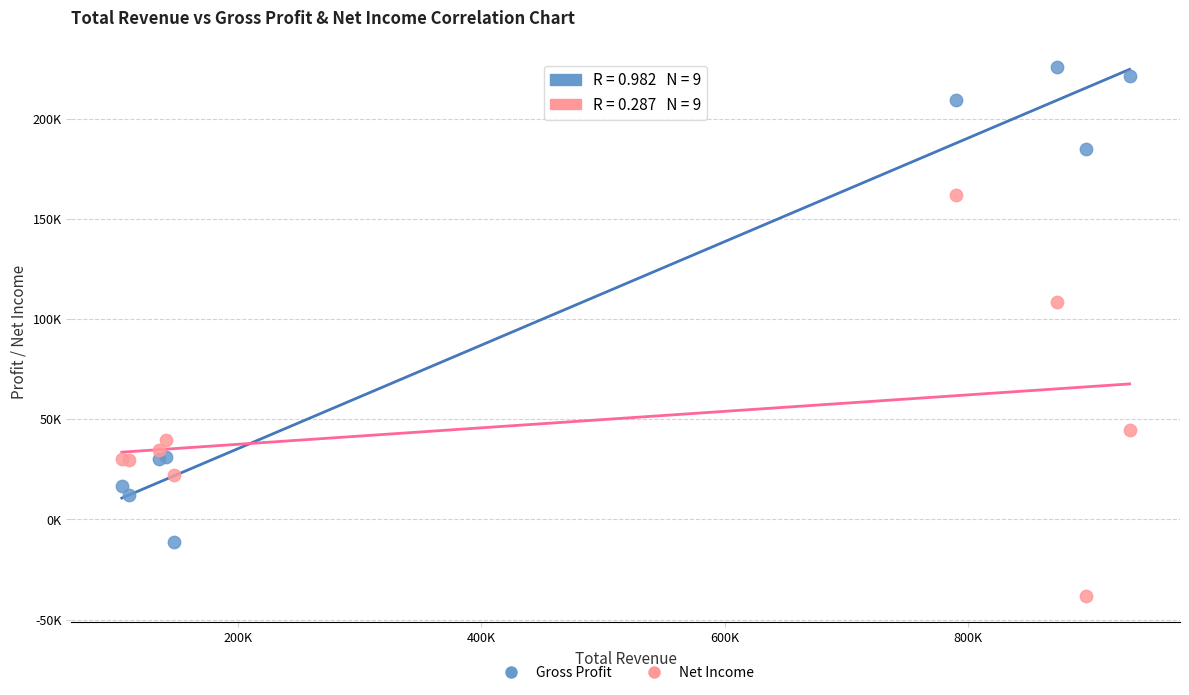

Which series has the largest Y range (max minus min)?

Gross Profit